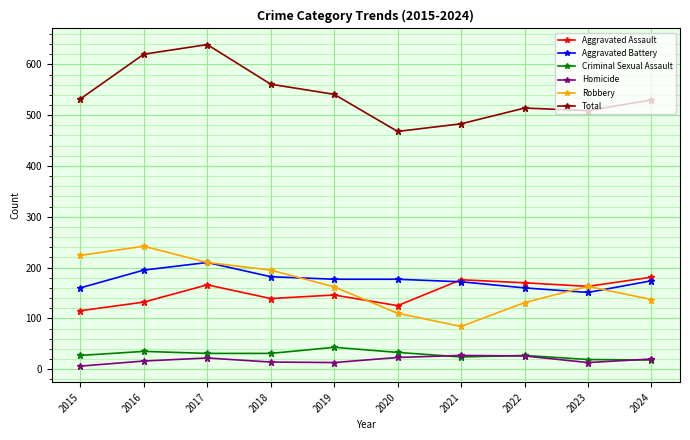

What is the total value across all series at 2015?

1064